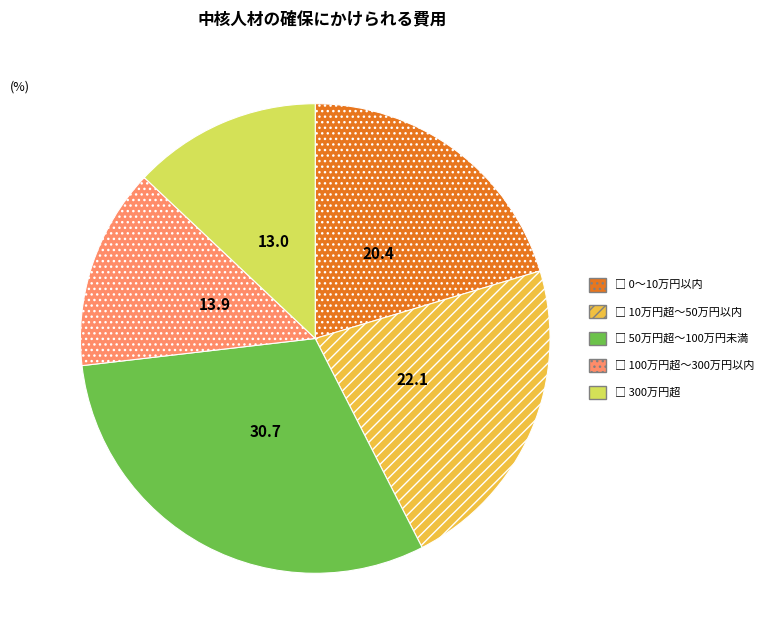

How many slices are in this pie chart?

5